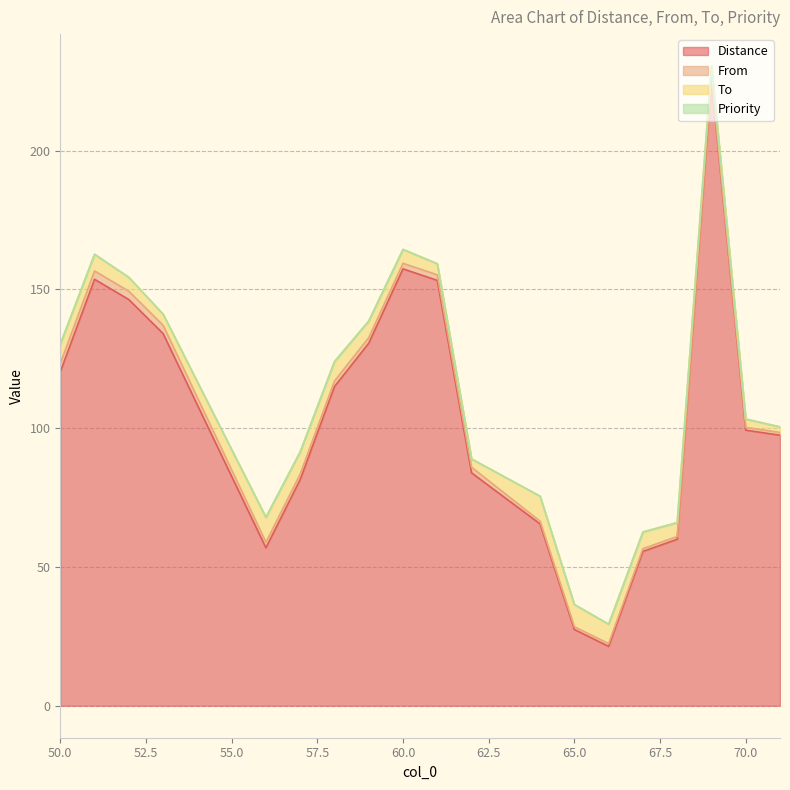

How many data points in Distance are above 99?

10